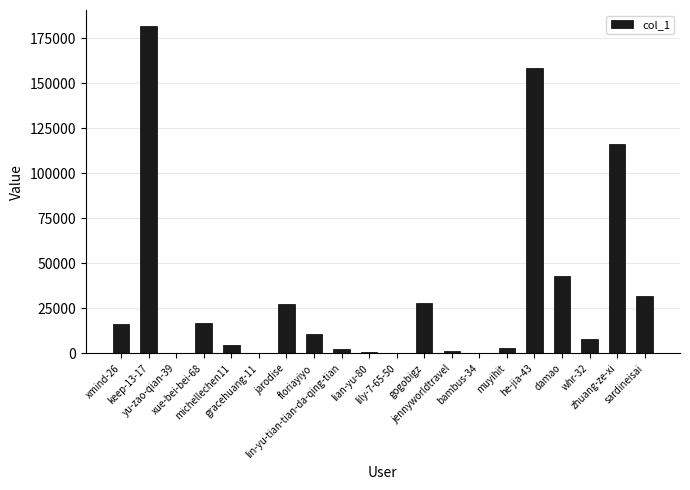

What is the maximum value shown in the chart?

181564